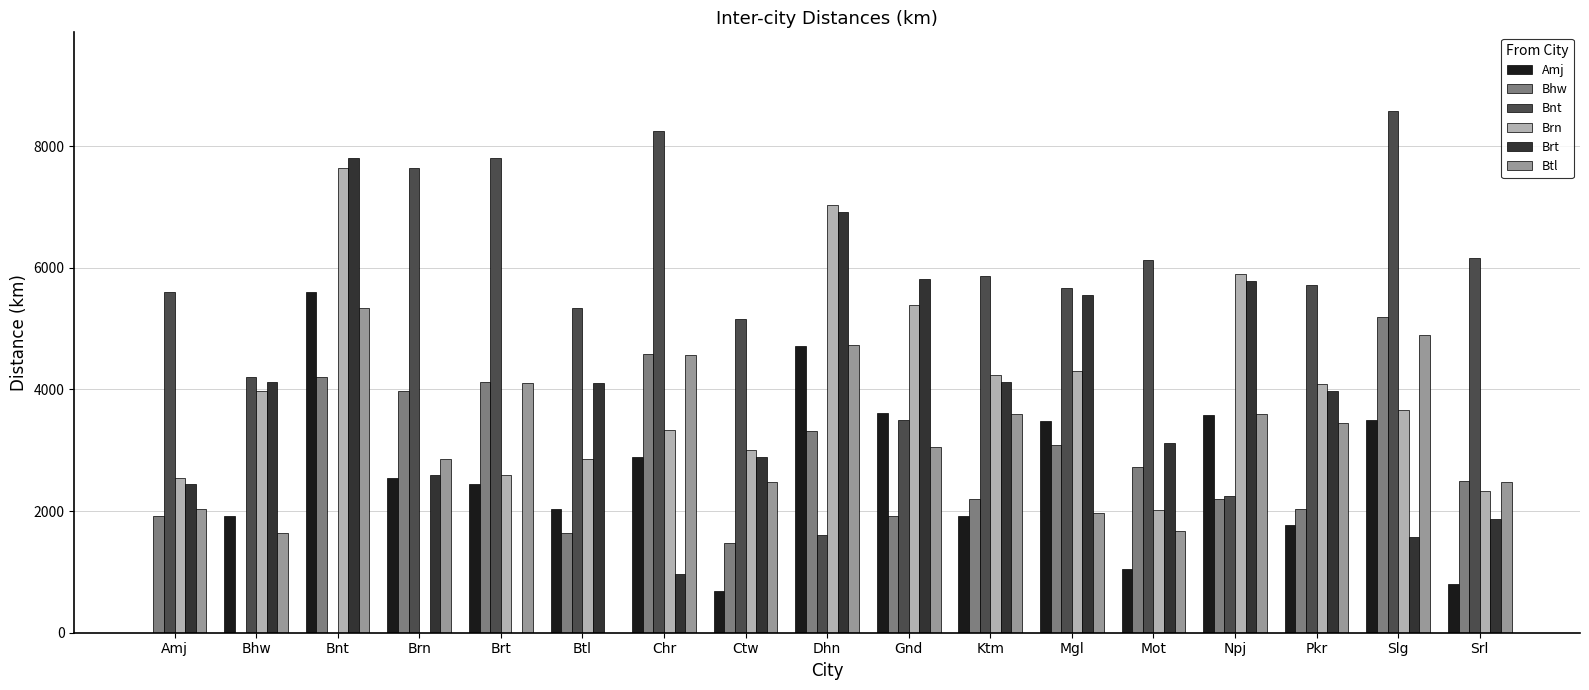

What is the sum of the Bnt values at Brn and Bnt?

7639.6